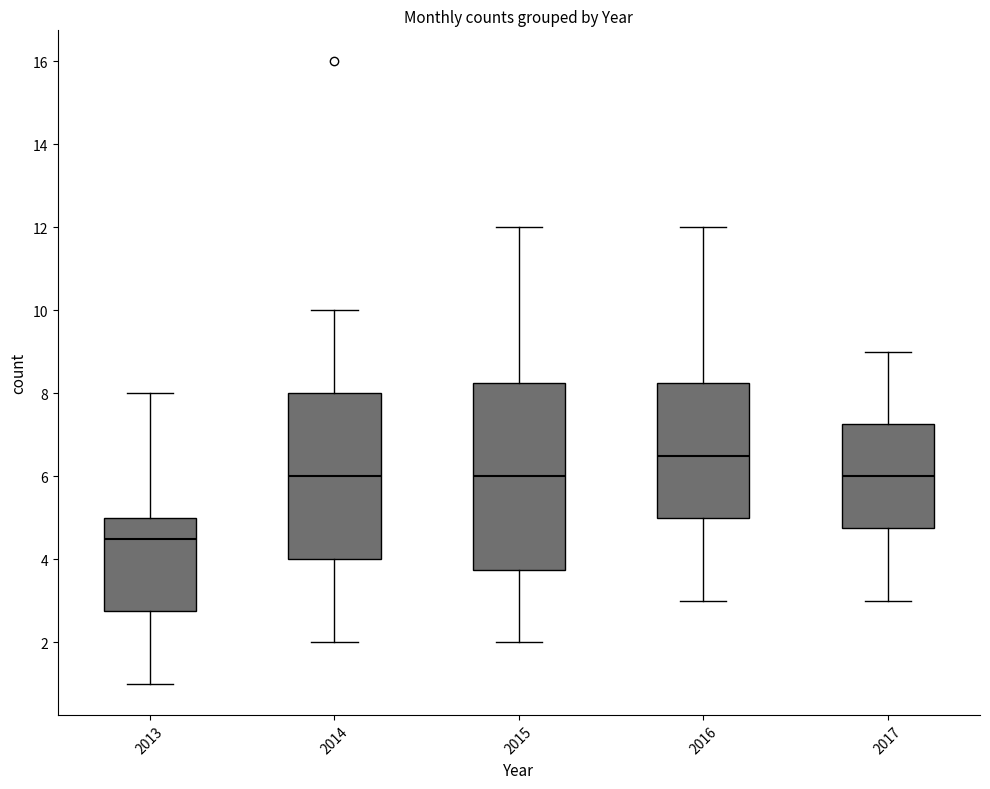

Reading left to right, read every box against the y-axis: the position of its median line, the range the box covers, and the ends of its whiskers. The values are not printed on the chart, so give them approximately, as read against the axis.

2013: median 4.6, box 2.8 to 5.0, whiskers 1.0 to 8.0
2014: median 6.0, box 4.0 to 8.0, whiskers 2.0 to 10.0
2015: median 6.0, box 3.8 to 8.2, whiskers 2.0 to 12.0
2016: median 6.6, box 5.0 to 8.2, whiskers 3.0 to 12.0
2017: median 6.0, box 4.8 to 7.2, whiskers 3.0 to 9.0